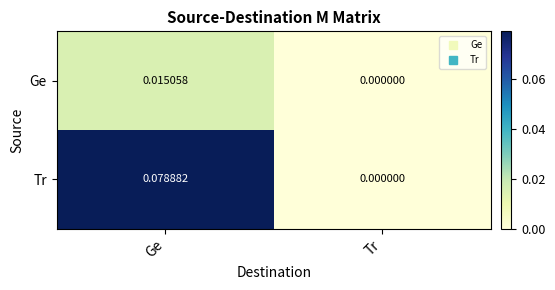

How many series are shown in this chart?

2